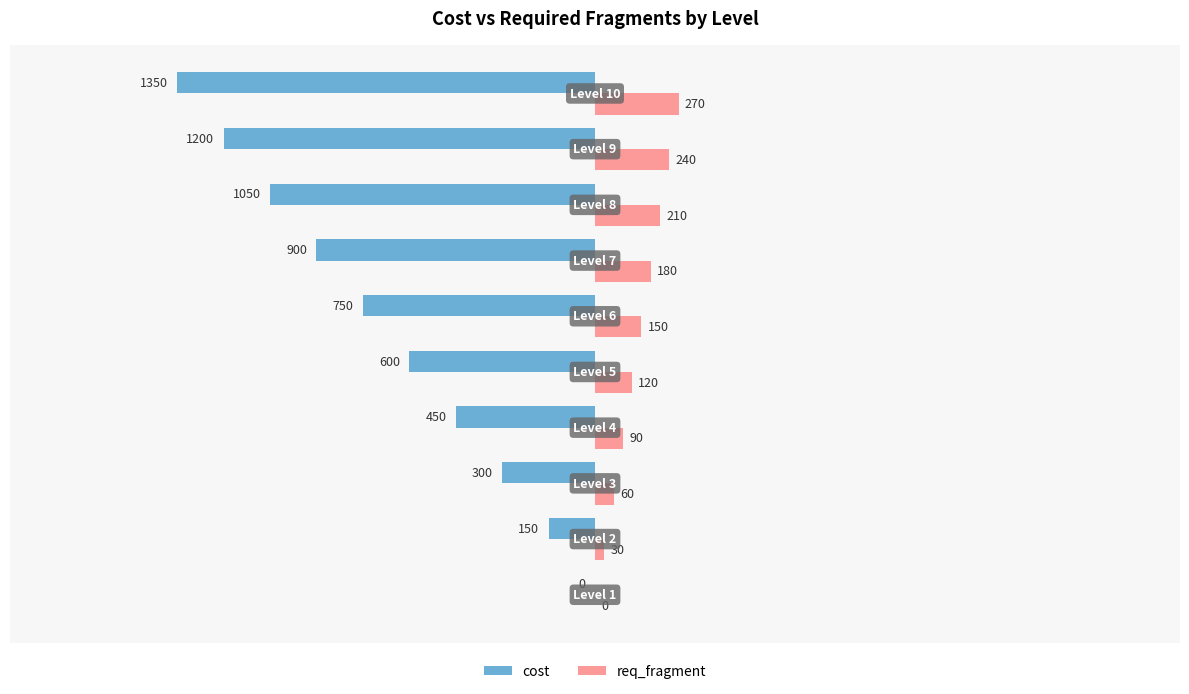

What is the greatest value displayed?

270